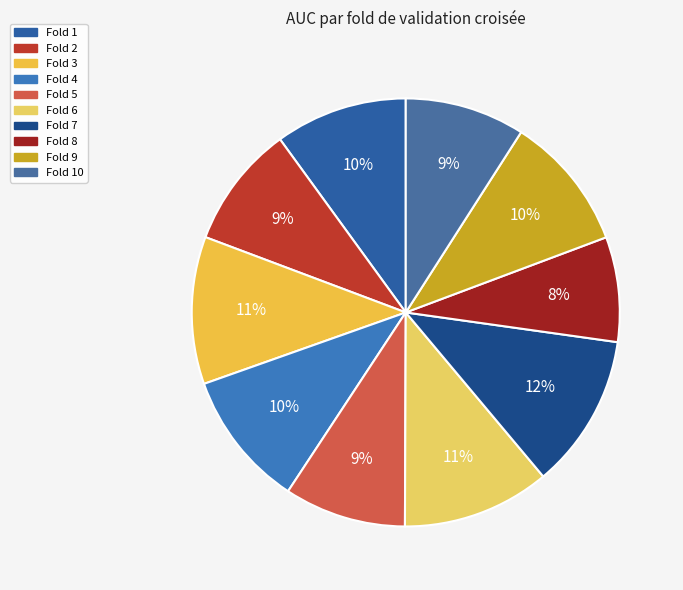

How much of the chart is everything except Fold 7?

88.3%